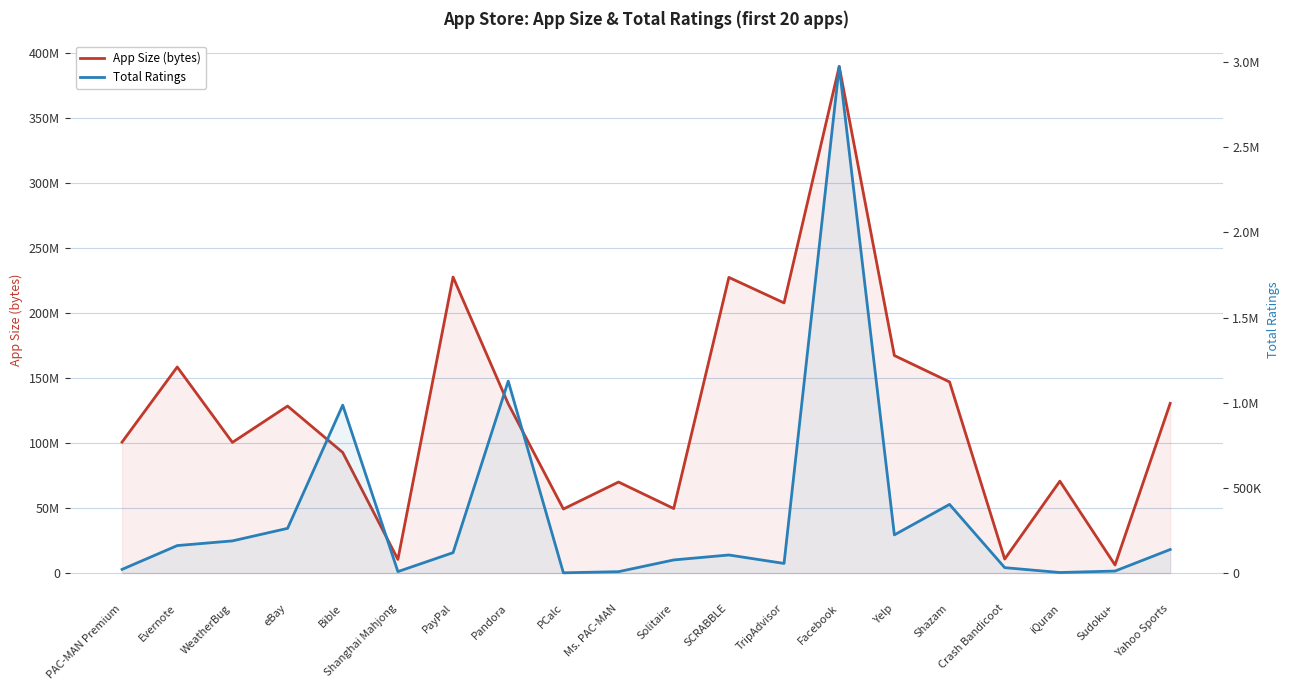

Reading left to right, extract all data points from this chart.

App Size (bytes): PAC-MAN Premium=100788224	Evernote=158578688	WeatherBug=100524032	eBay=128512000	Bible=92774400	Shanghai Mahjong=10485713	PayPal=227795968	Pandora=130242560	PCalc=49250304	Ms. PAC-MAN=70023168	Solitaire=49618944	SCRABBLE=227547136	TripAdvisor=207907840	Facebook=389879808	Yelp=167407616	Shazam=147093504	Crash Bandicoot=10735026	iQuran=70707916	Sudoku+=6169600	Yahoo Sports=130583552
Total Ratings: PAC-MAN Premium=21292	Evernote=161065	WeatherBug=188583	eBay=262241	Bible=985920	Shanghai Mahjong=8253	PayPal=119487	Pandora=1126879	PCalc=1117	Ms. PAC-MAN=7885	Solitaire=76720	SCRABBLE=105776	TripAdvisor=56194	Facebook=2974676	Yelp=223885	Shazam=402925	Crash Bandicoot=31456	iQuran=2929	Sudoku+=11447	Yahoo Sports=137951